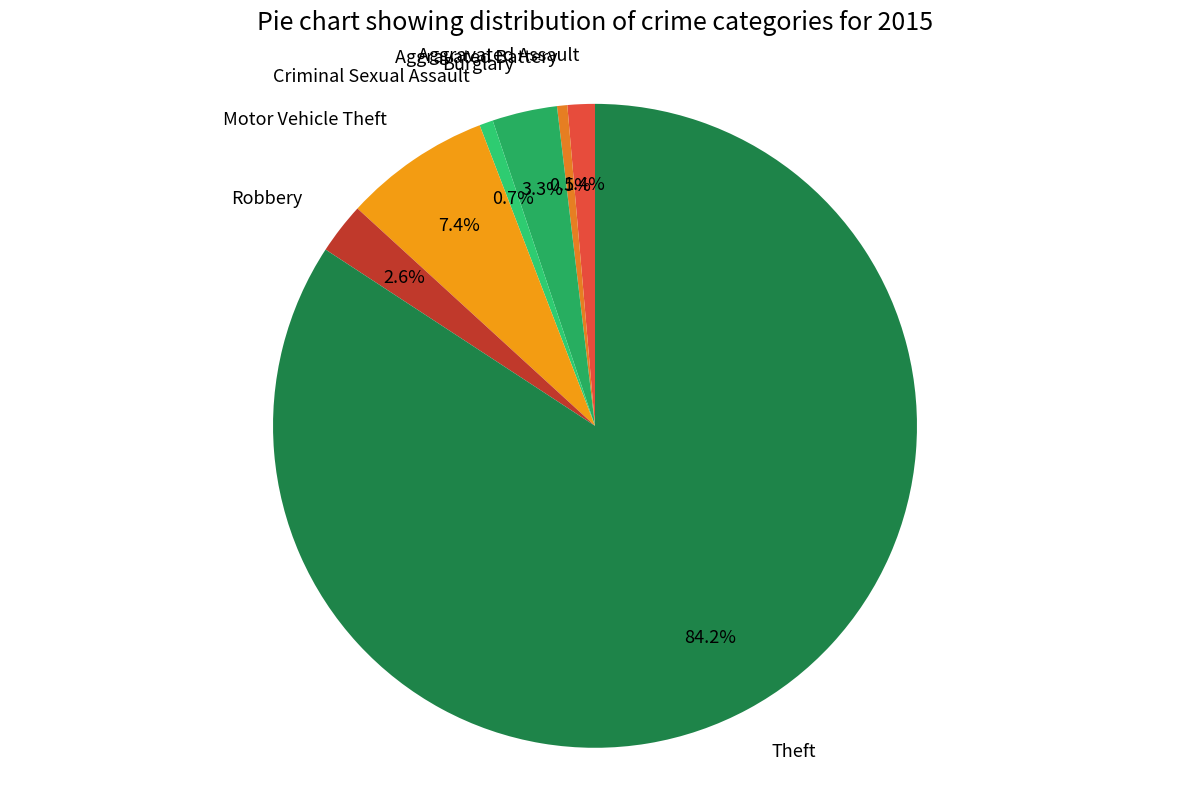

How much of the chart is everything except Aggravated Assault?

98.6%